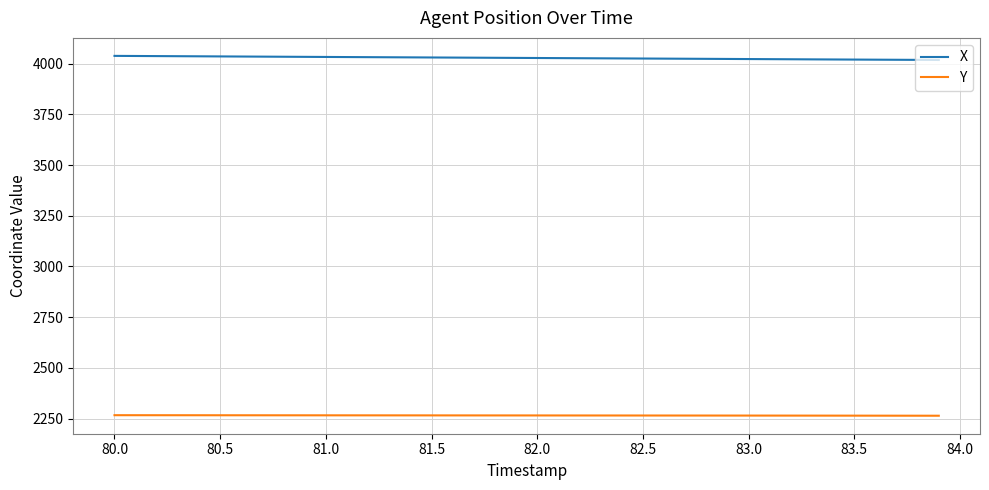

True or false: X and Y cross at least once.

False